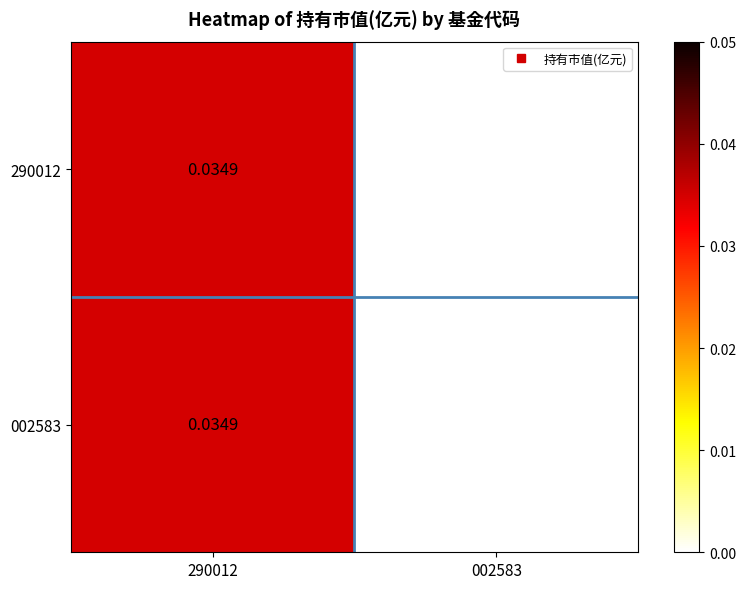

Is the value of 290012 at 290012 greater than the value of 002583 at 002583?

Yes